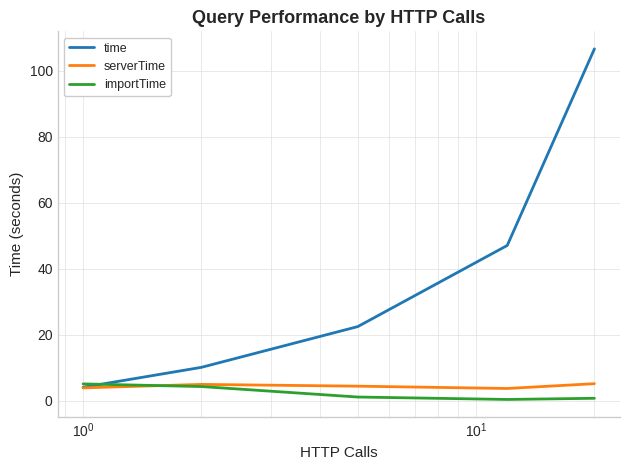

True or false: importTime and time cross at least once.

True